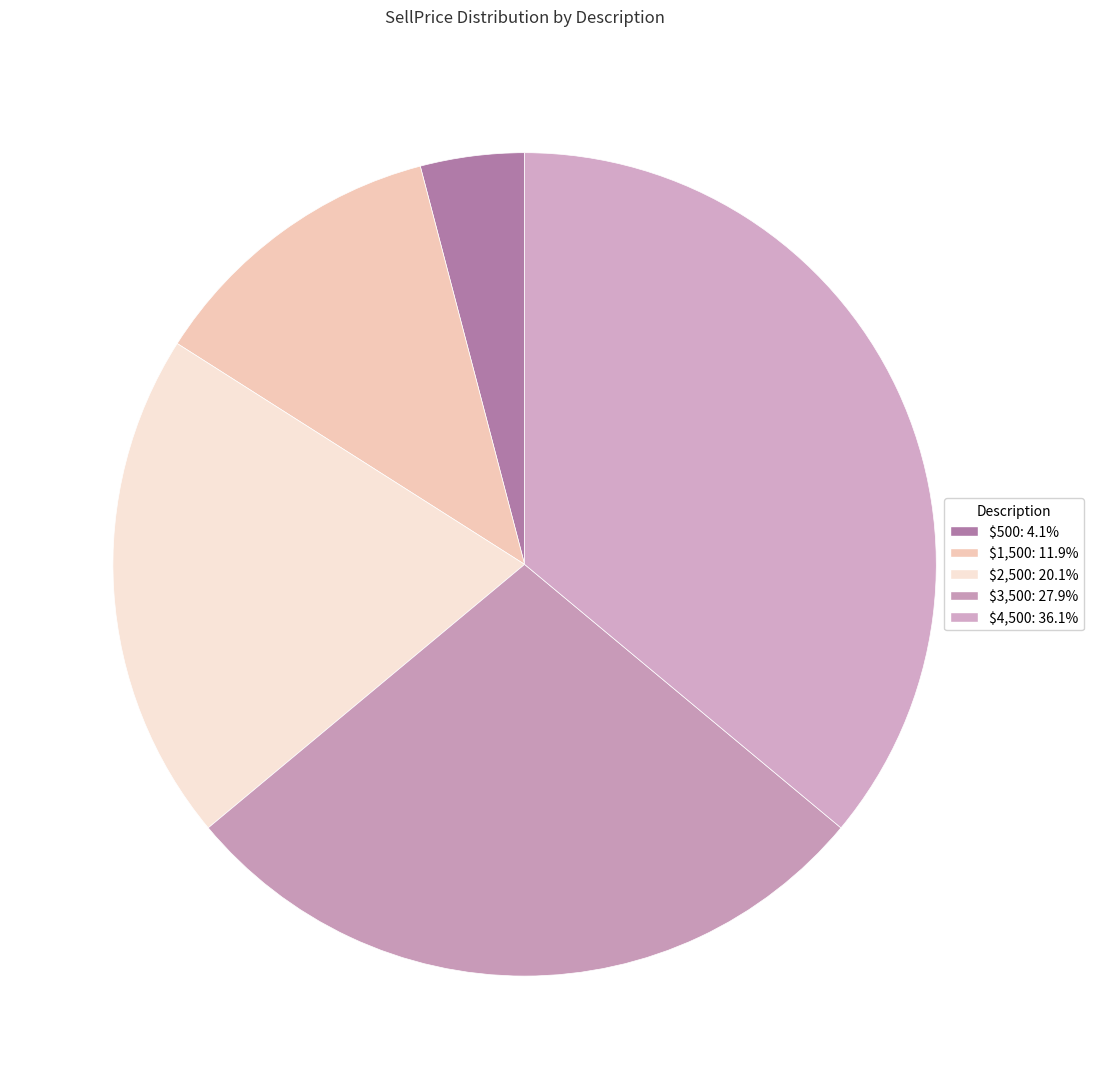

Combined, what portion of the pie is $2,500 and $3,500?

48.0%